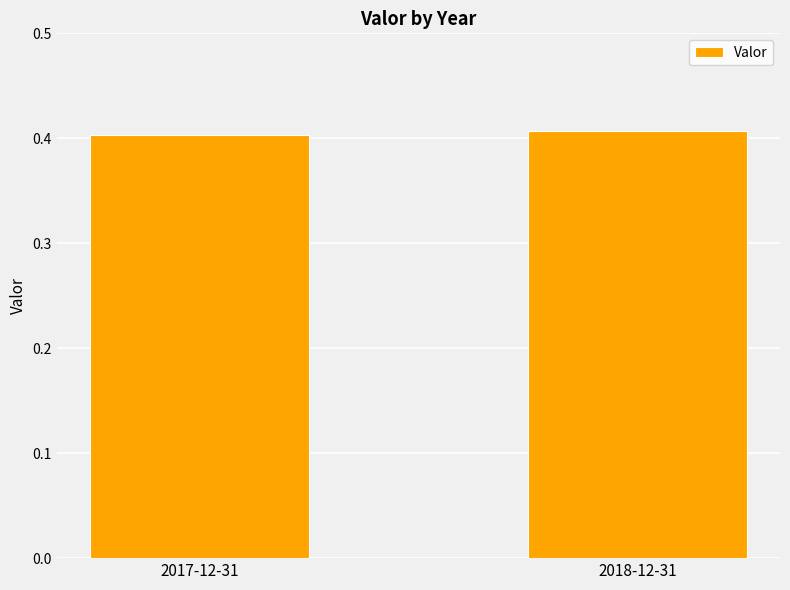

What is the label of the 1st bar from the left?

2017-12-31